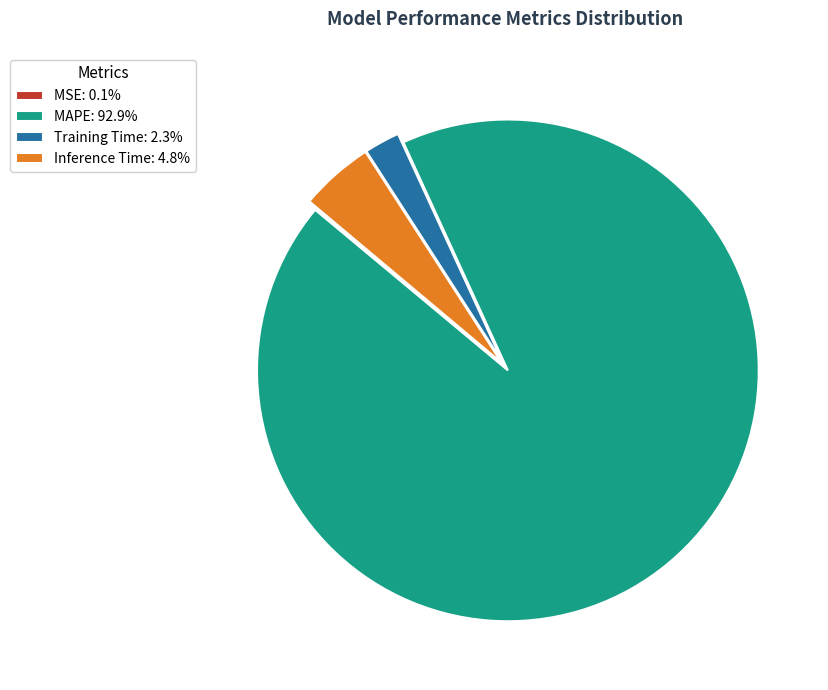

Is there a majority slice in this chart?

Yes